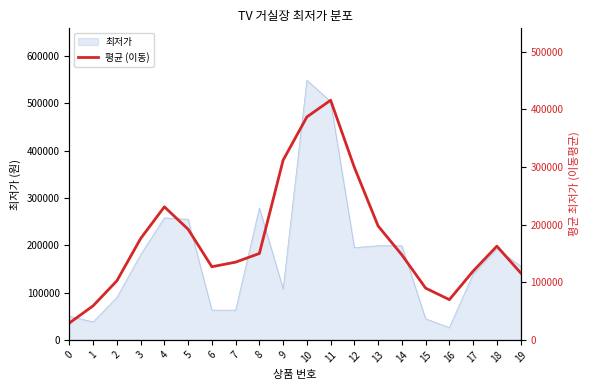

Is it true that the value at 7 is 134933.3?

True